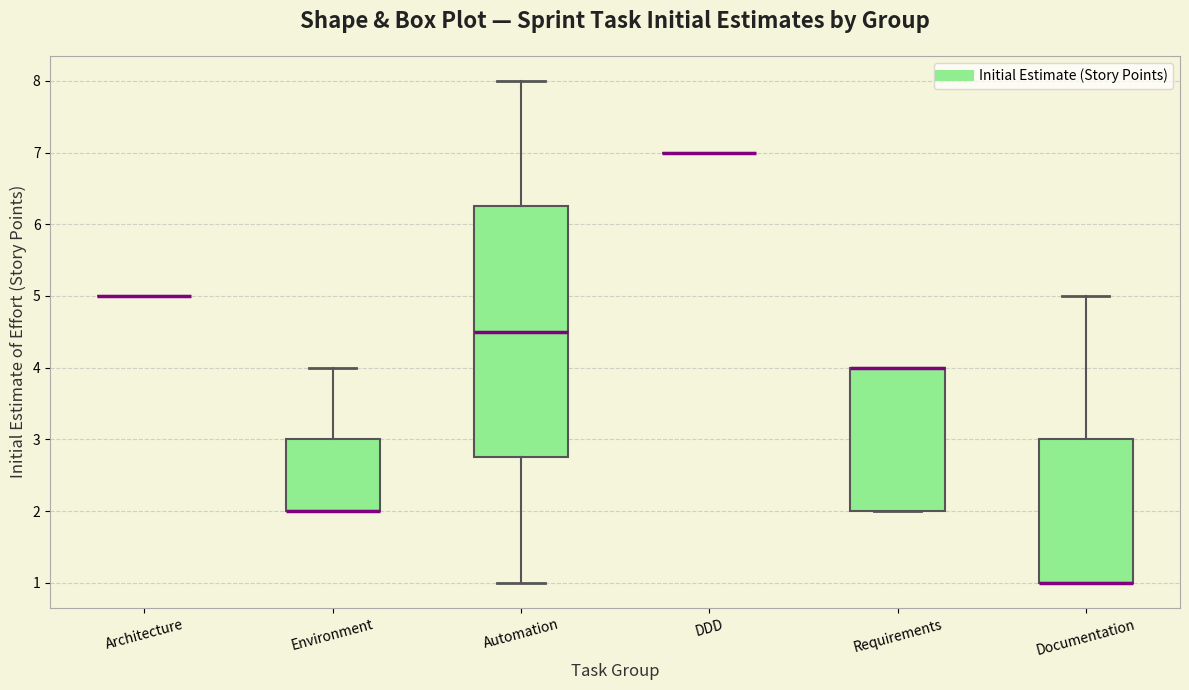

Reading left to right, transcribe this box plot: for each box, give where its median line is, the range the box spans, and where its two whiskers end, as read against the y-axis. The values are not printed on the chart, so give them approximately, as read against the axis.

Architecture: box collapsed to a line at 5.0, whiskers 5.0 to 5.0
Environment: median 2.0 (drawn on the box's lower edge), box 2.0 to 3.0, whiskers 2.0 to 4.0
Automation: median 4.5, box 2.8 to 6.3, whiskers 1.0 to 8.0
DDD: box collapsed to a line at 7.0, whiskers 7.0 to 7.0
Requirements: median 4.0 (drawn on the box's upper edge), box 2.0 to 4.0, whiskers 2.0 to 4.0
Documentation: median 1.0 (drawn on the box's lower edge), box 1.0 to 3.0, whiskers 1.0 to 5.0